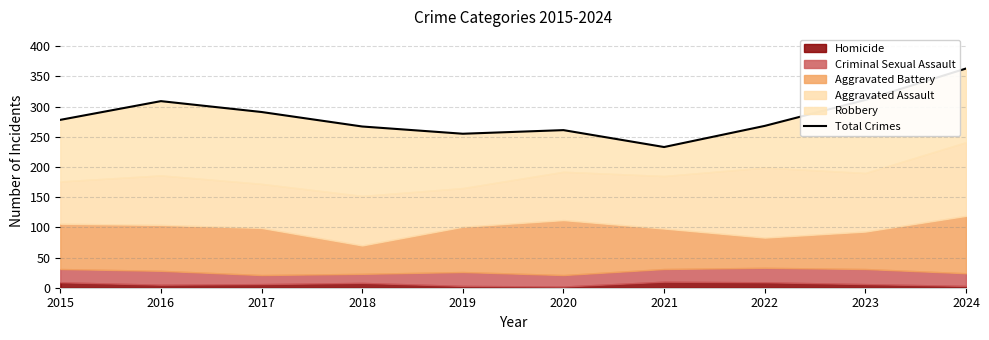

What is the change in value from 2015 to 2021?

-45